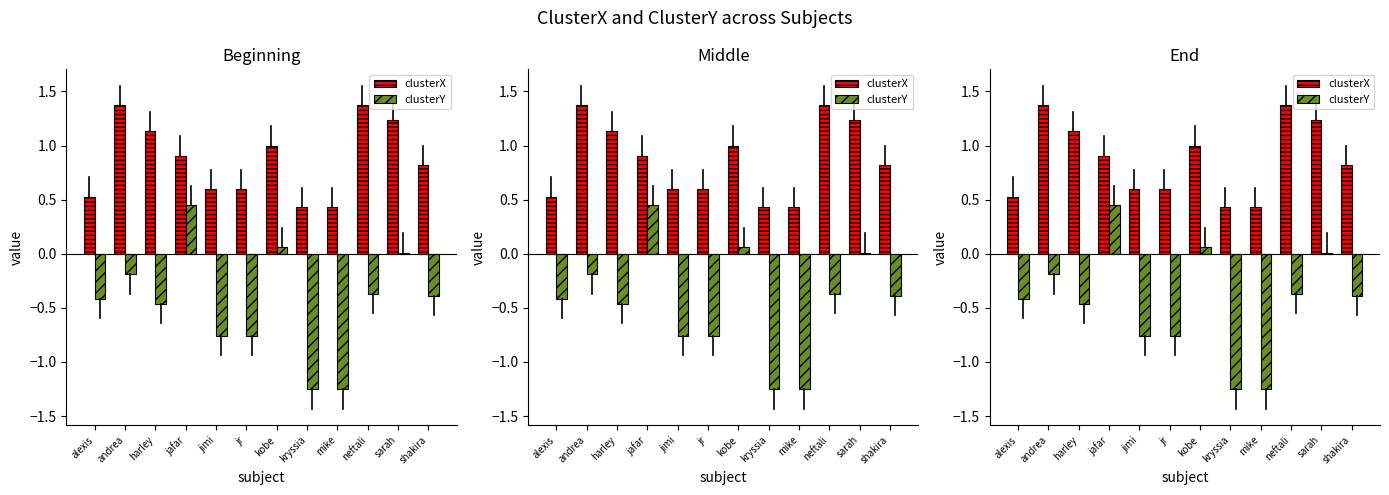

Reading left to right, extract all data points from this chart.

clusterX: 0.5	1.4	1.1	0.9	0.6	0.6	1.0	0.4	0.4	1.4	1.2	0.8
clusterY: -0.4	-0.2	-0.5	0.4	-0.8	-0.8	0.1	-1.3	-1.3	-0.4	0.0	-0.4